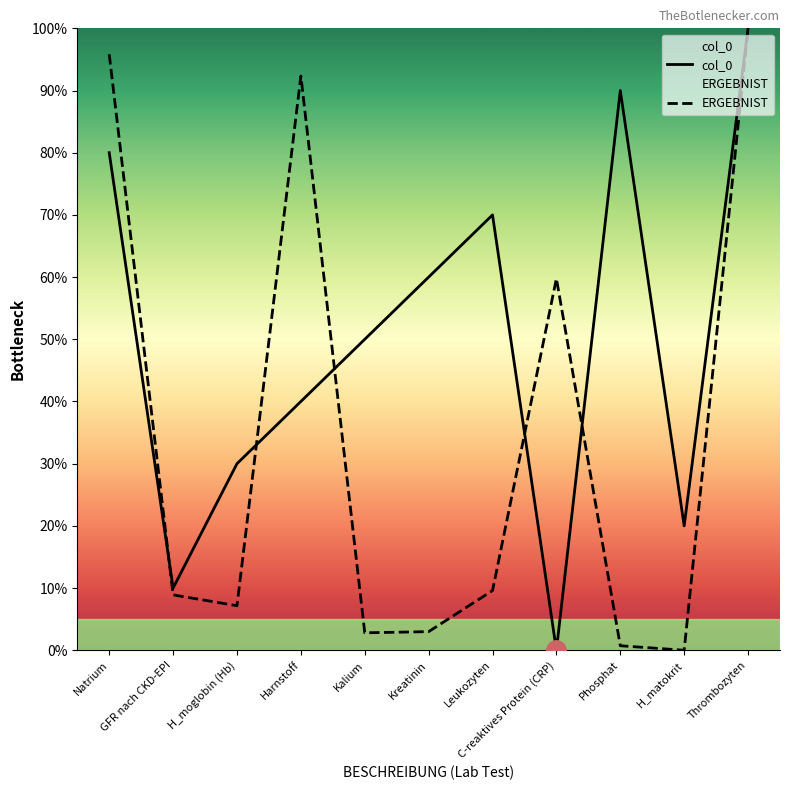

Is the value of ERGEBNIST at Kreatinin greater than the value of col_0 at C-reaktives Protein (CRP)?

Yes